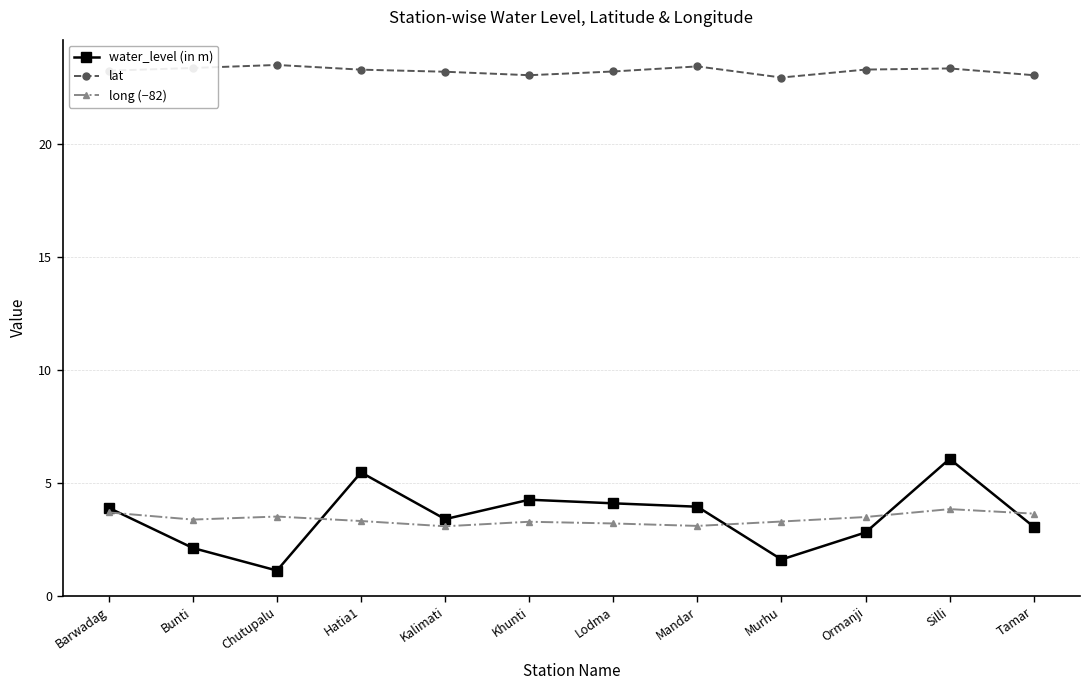

What is the greatest value displayed?

23.5